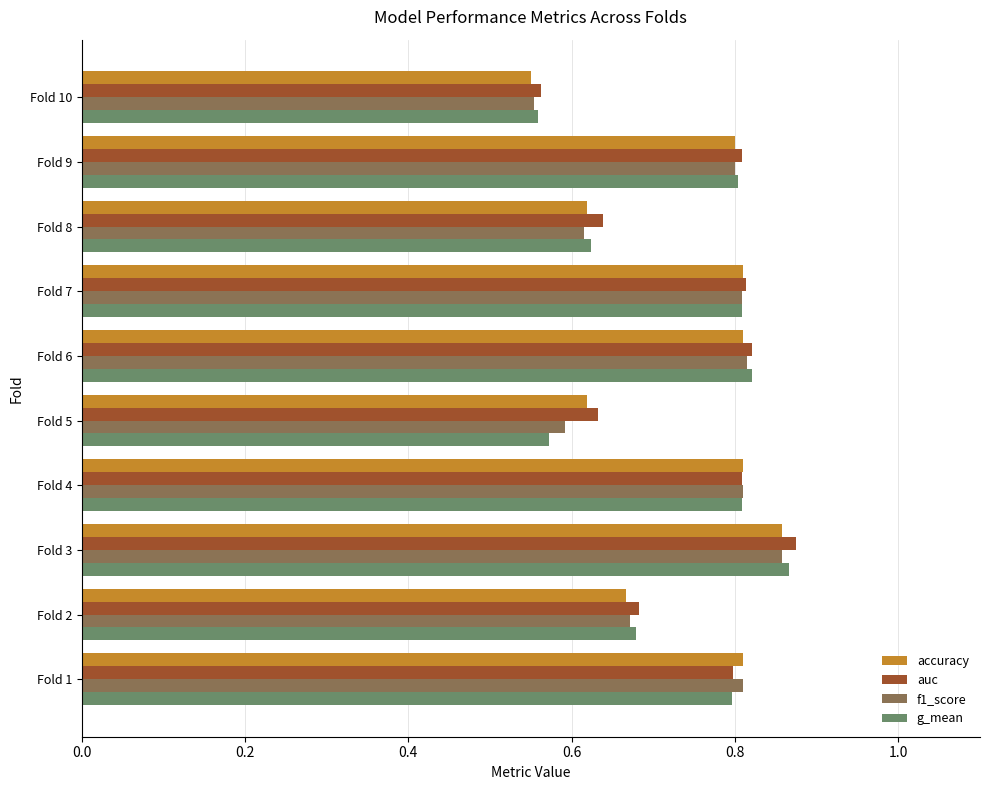

How many data points does each series have?

10